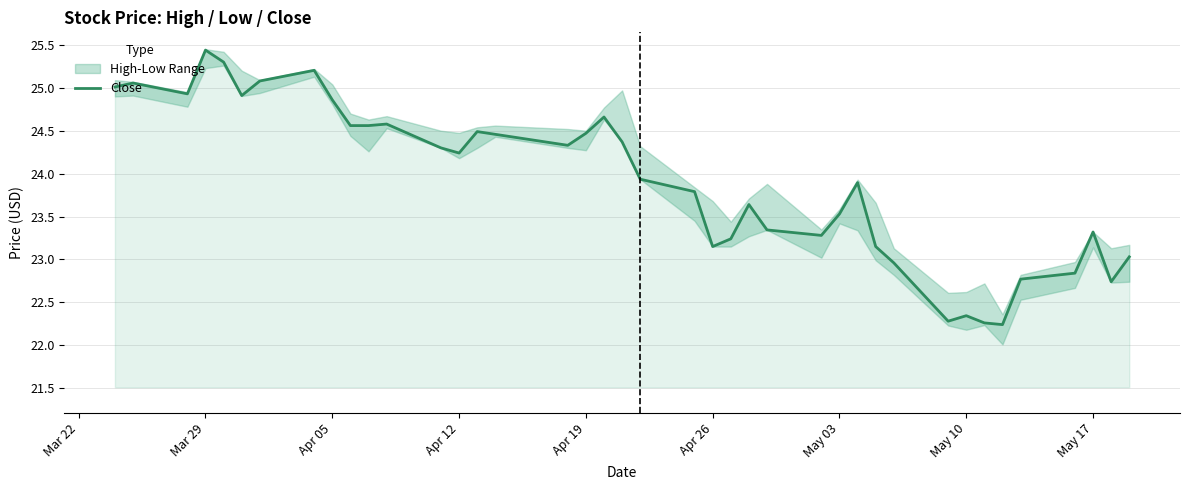

At which label does Close reach its peak?

Mar 29